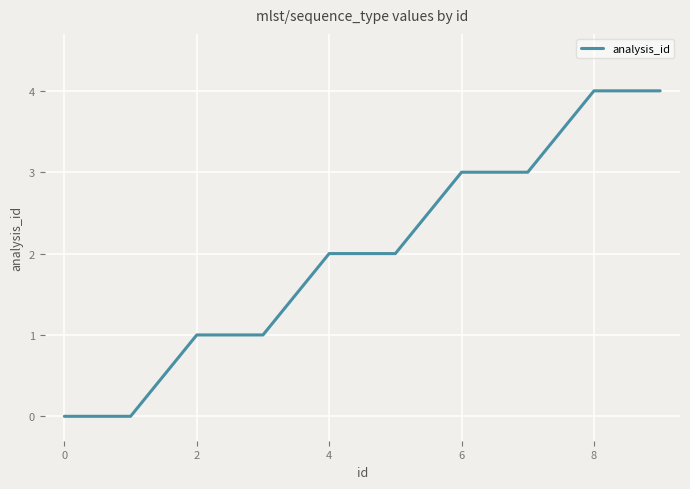

Is this an area chart (filled region under the line)?

No